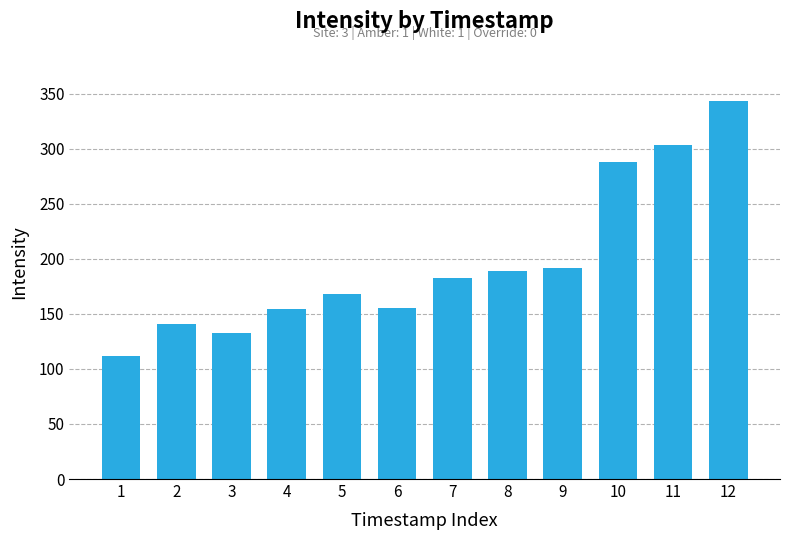

Are the bars horizontal?

No